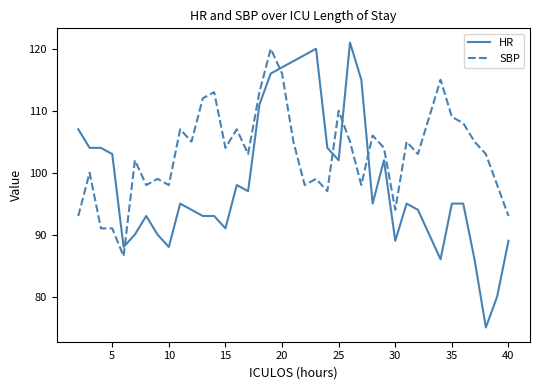

List the series in order of their overall mean, highest first.

SBP, HR